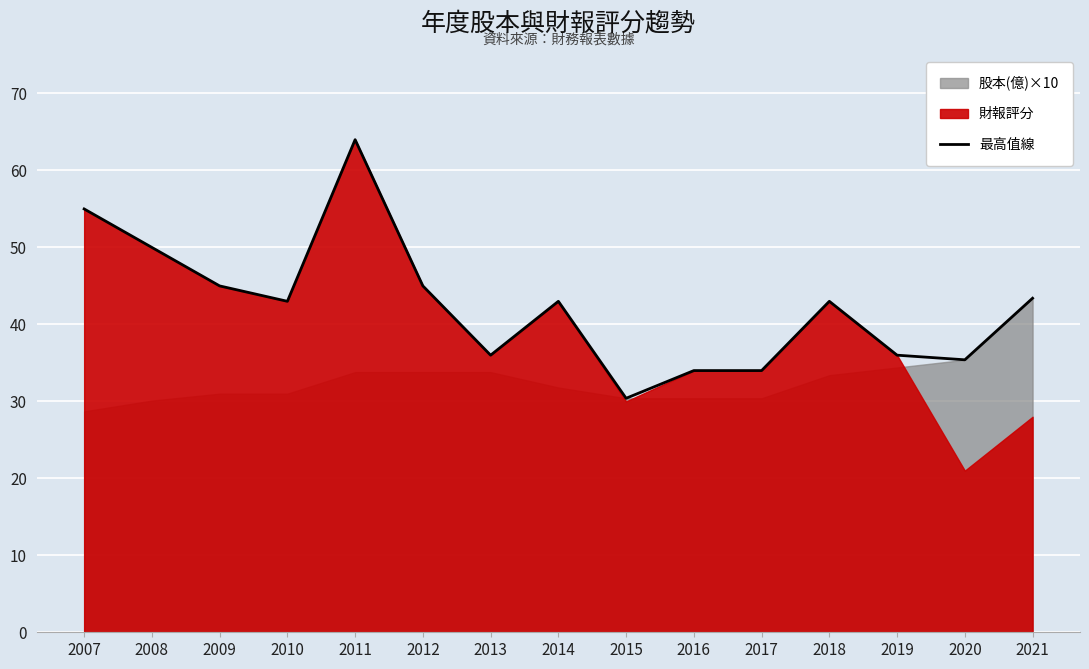

True or false: there are more than 2 points higher than both neighbors.

True